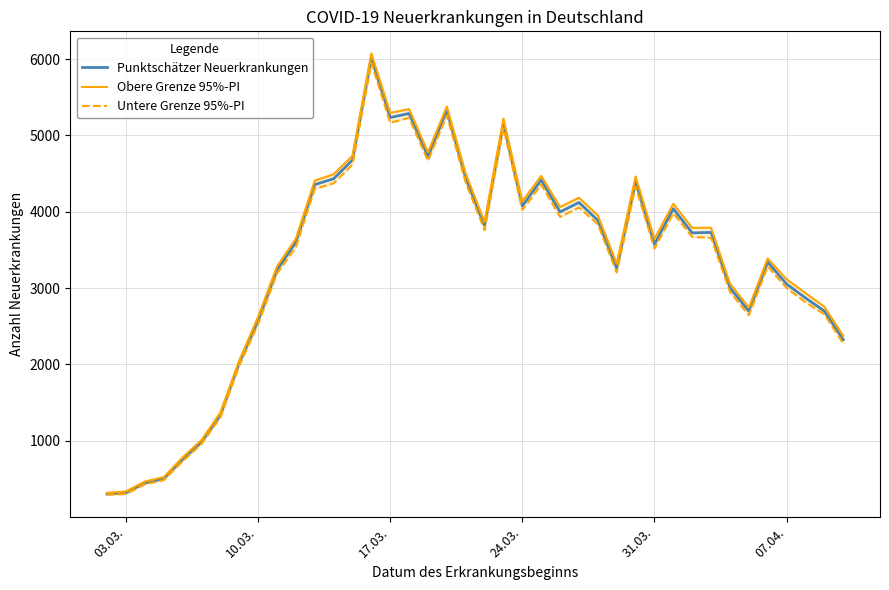

The value of Punktschätzer Neuerkrankungen at 31.03. is 1678. True or false?

False